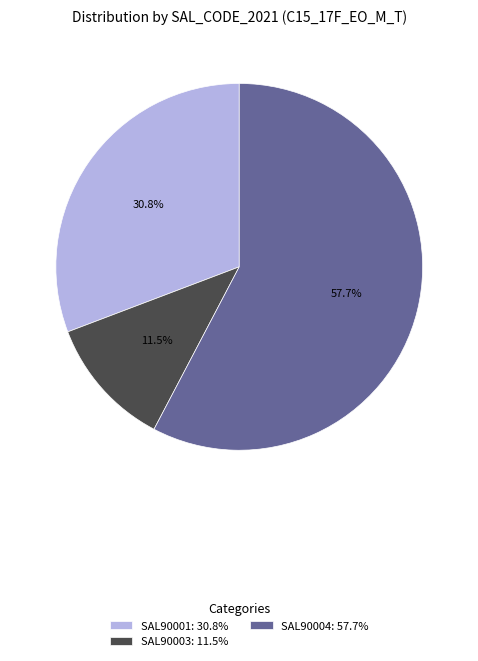

Rank the categories by value from highest to lowest.

SAL90004: 57.7%, SAL90001: 30.8%, SAL90003: 11.5%